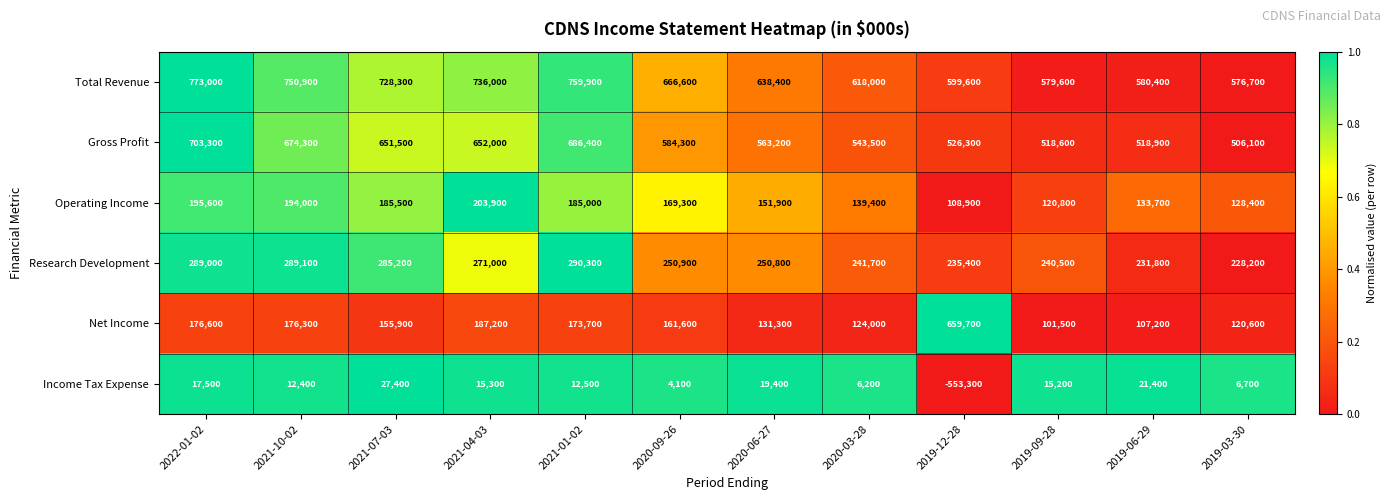

What value does the Total Revenue series have at 2019-06-29, to the nearest 10?

580400